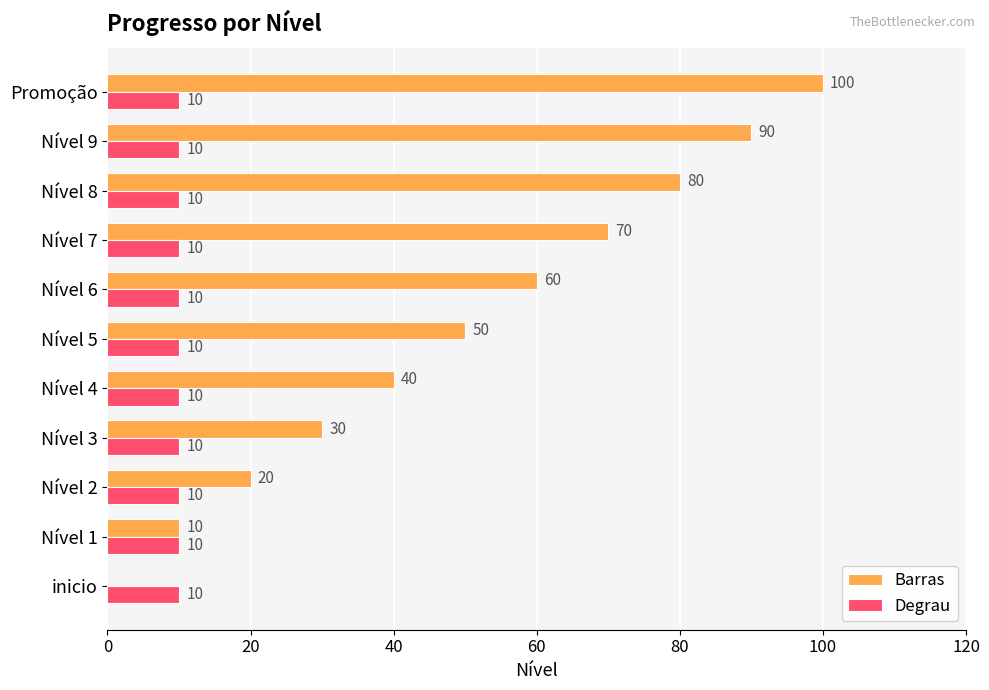

The value of Barras at Nível 8 is 17. True or false?

False